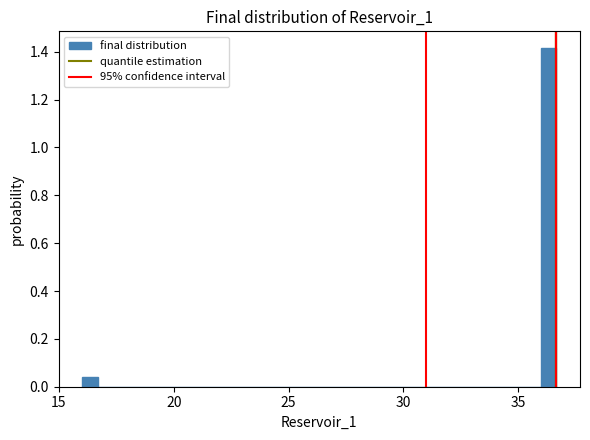

Around what value on the x-axis is the tallest bar? Give the approximate position of its centre, as read against the axis.

36.5